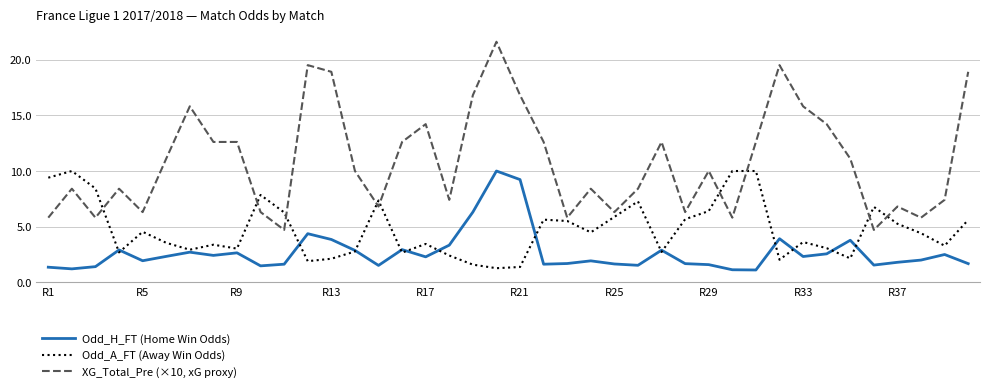

True or false: XG_Total_Pre (×10, xG proxy) and Odd_H_FT (Home Win Odds) intersect in this chart.

False